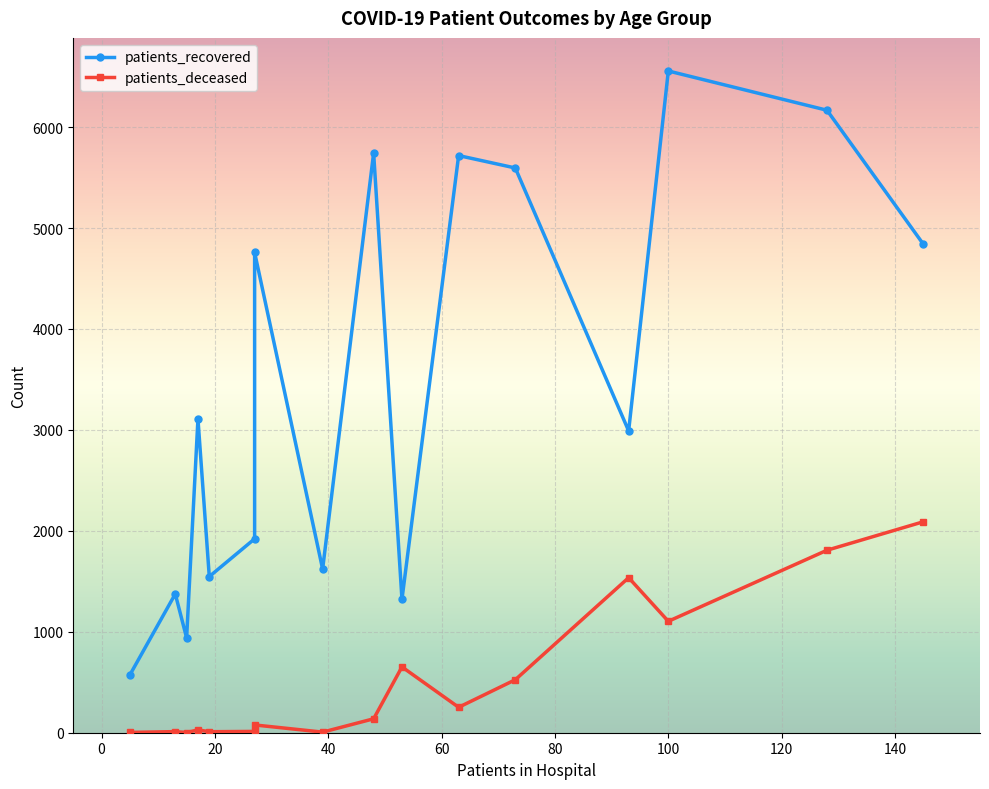

Which series has the widest spread of values?

patients_recovered